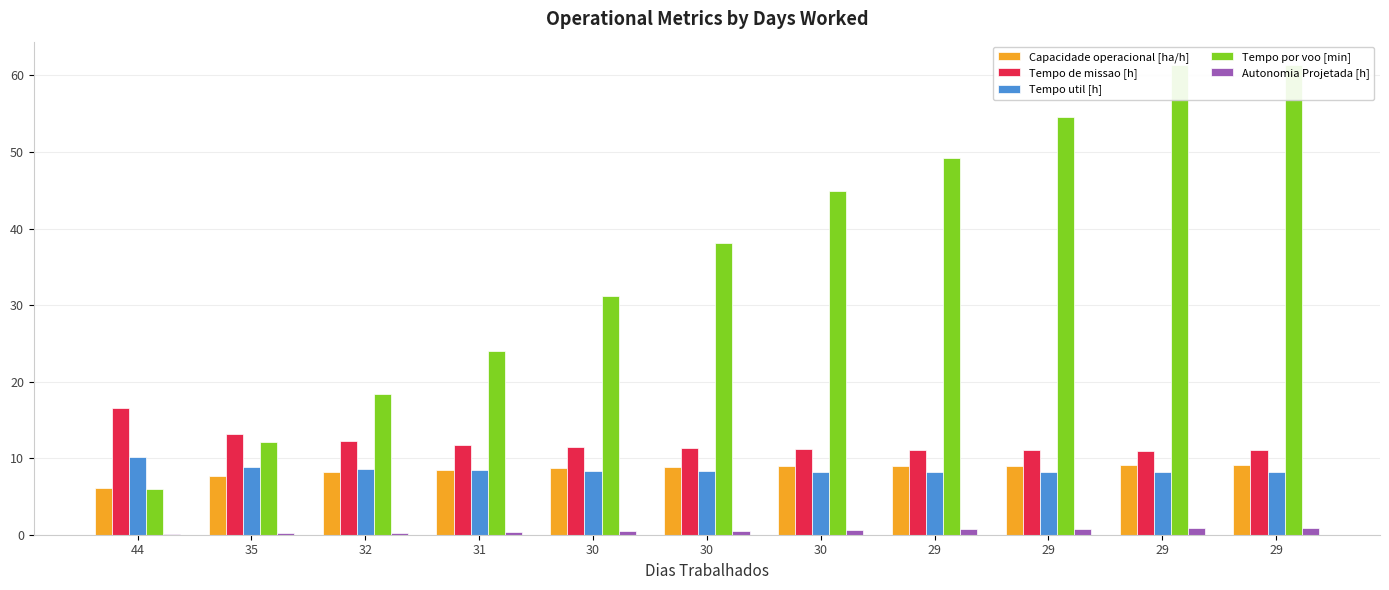

Reading left to right, extract all data points from this chart.

Capacidade operacional [ha/h]: 44=6.0	35=7.6	32=8.2	31=8.5	30=8.7	30=8.9	30=9.0	29=9.0	29=9.0	29=9.1	29=9.1
Tempo de missao [h]: 44=16.6	35=13.1	32=12.2	31=11.8	30=11.5	30=11.3	30=11.2	29=11.1	29=11.1	29=11.0	29=11.0
Tempo util [h]: 44=10.1	35=8.9	32=8.6	31=8.4	30=8.3	30=8.3	30=8.2	29=8.2	29=8.2	29=8.2	29=8.2
Tempo por voo [min]: 44=6.0	35=12.1	32=18.4	31=24.1	30=31.2	30=38.1	30=44.9	29=49.2	29=54.6	29=61.3	29=61.3
Autonomia Projetada [h]: 44=0.1	35=0.2	32=0.3	31=0.4	30=0.4	30=0.5	30=0.6	29=0.7	29=0.8	29=0.8	29=0.9